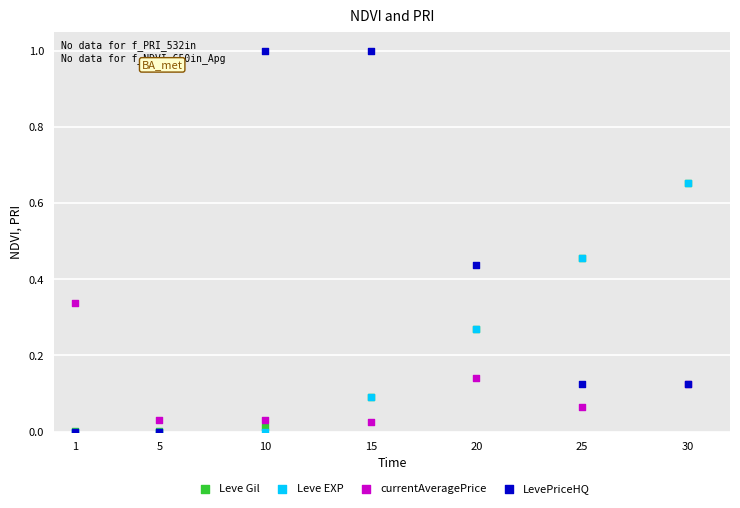

What are all the series names shown in the legend?

Leve Gil, Leve EXP, currentAveragePrice, LevePriceHQ